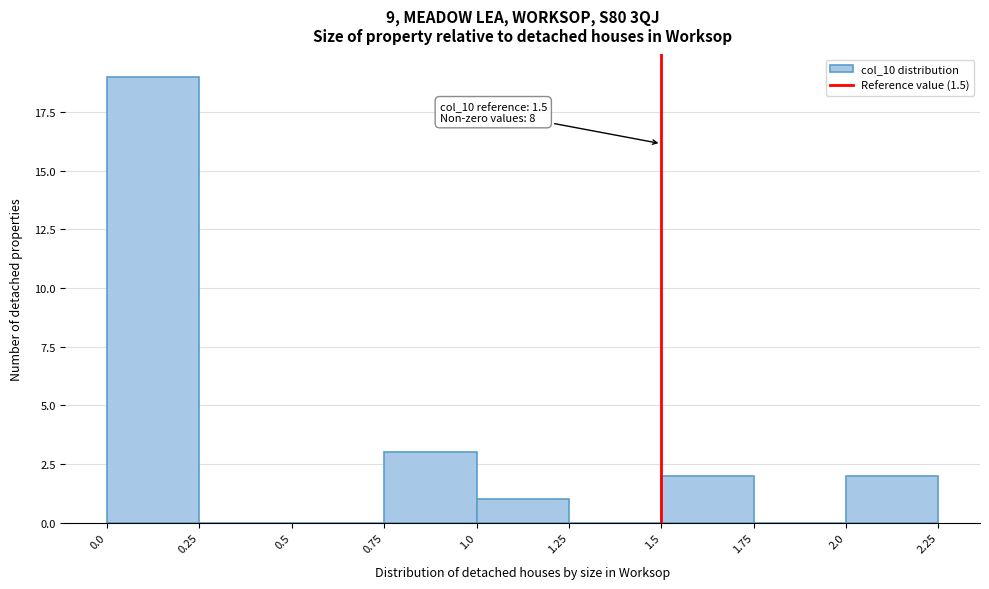

Which range on the x-axis has the tallest bar?

0.0 to 0.25